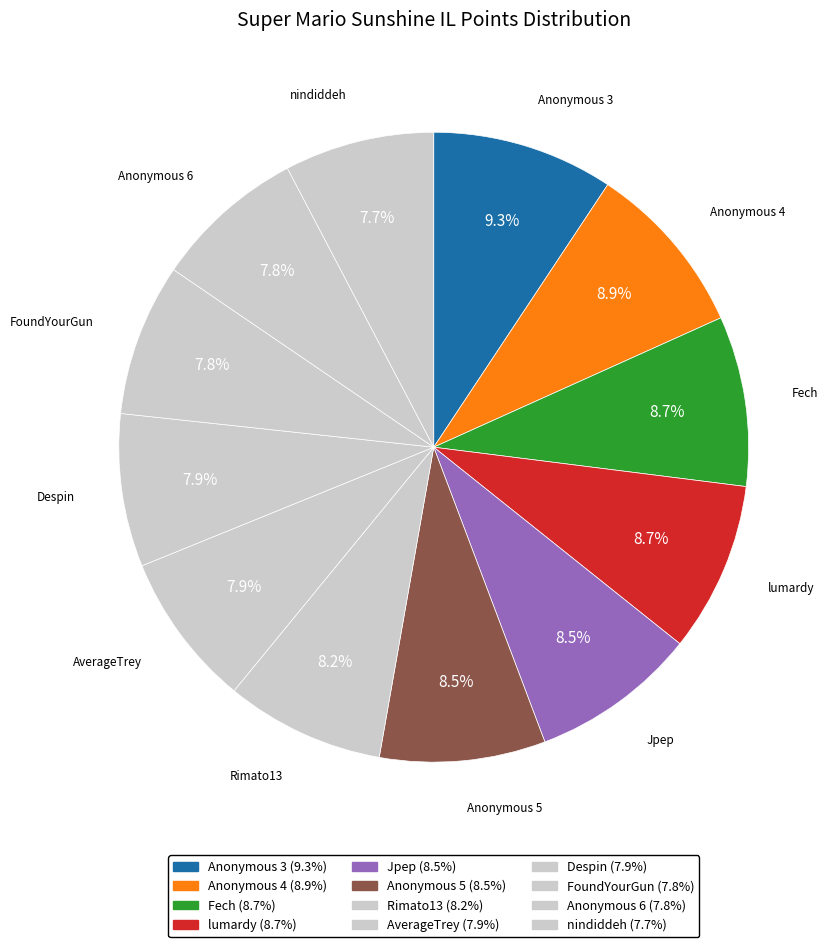

What is the ratio of the value at FoundYourGun to the value at Anonymous 5?

0.9